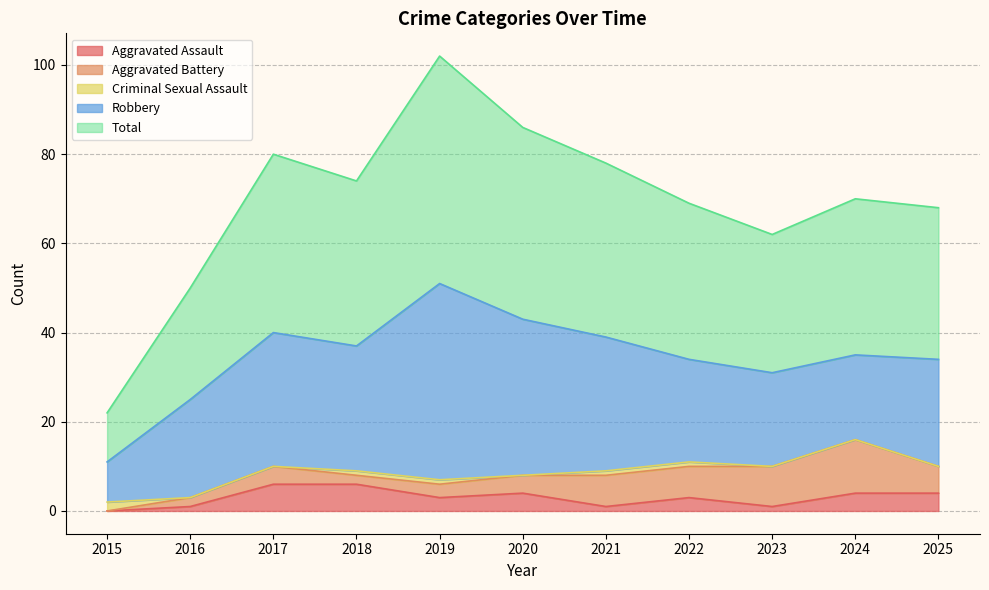

True or false: Aggravated Assault and Robbery cross at least once.

False